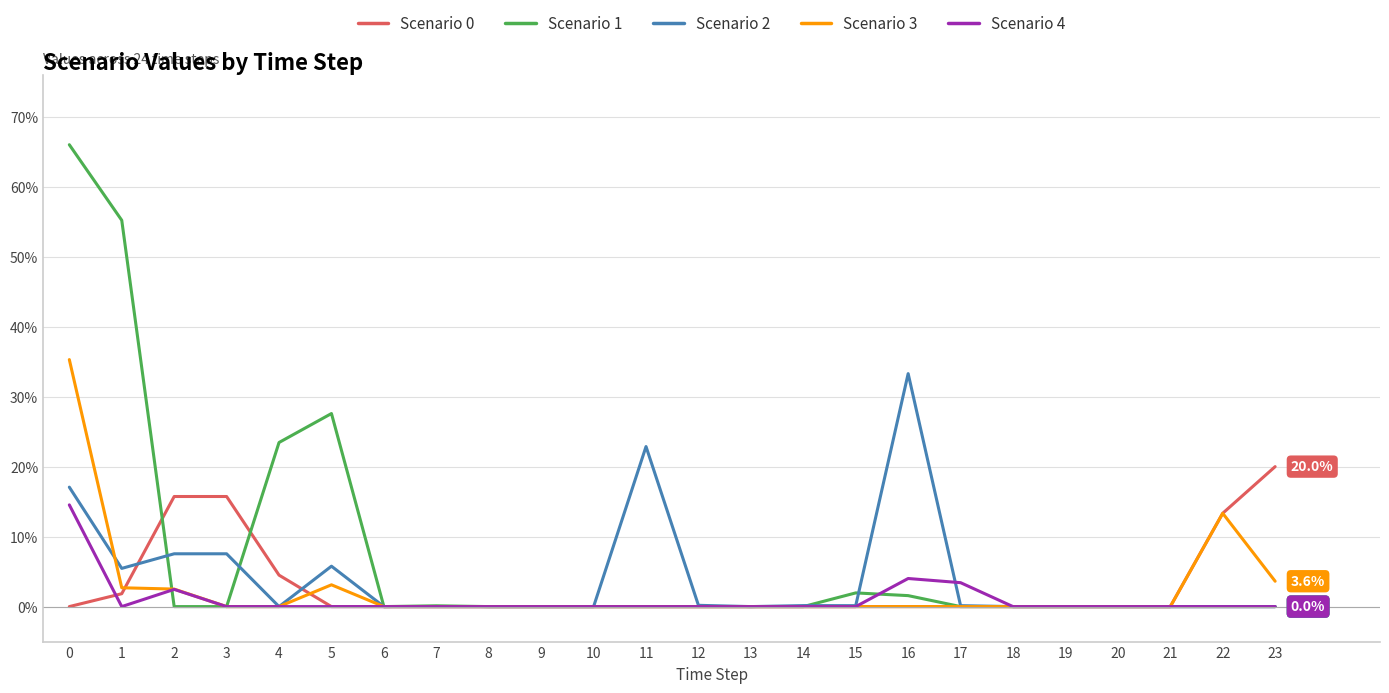

Does the chart display data point markers on the line(s)?

No